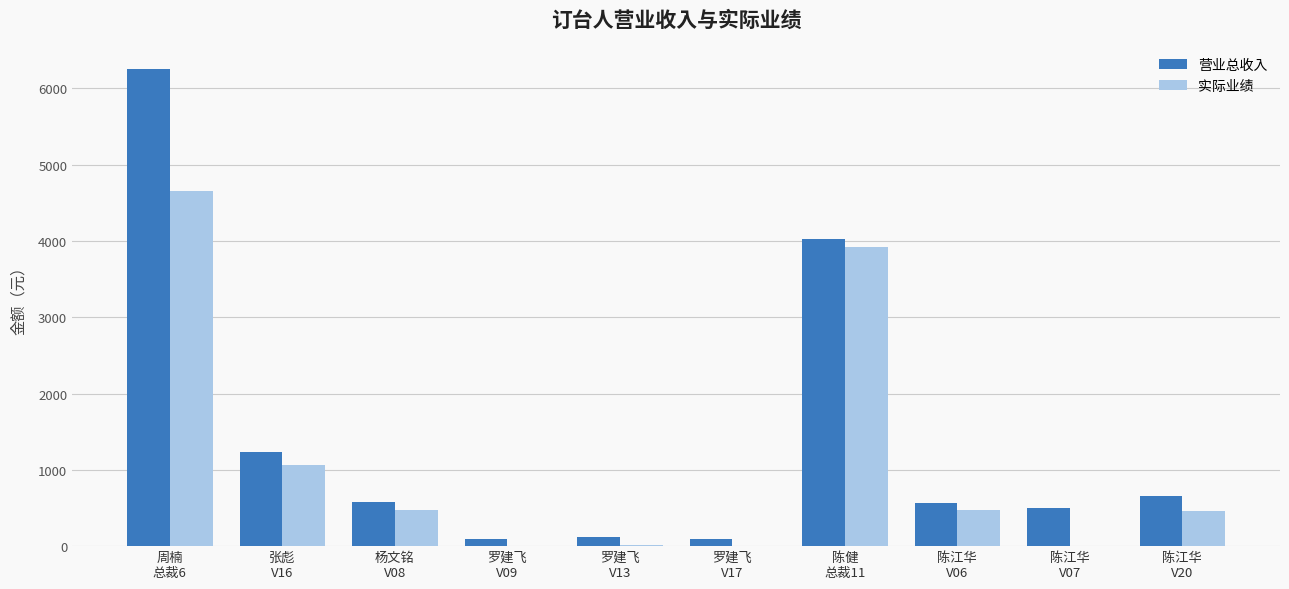

What is the sum of all 实际业绩 values?

11065